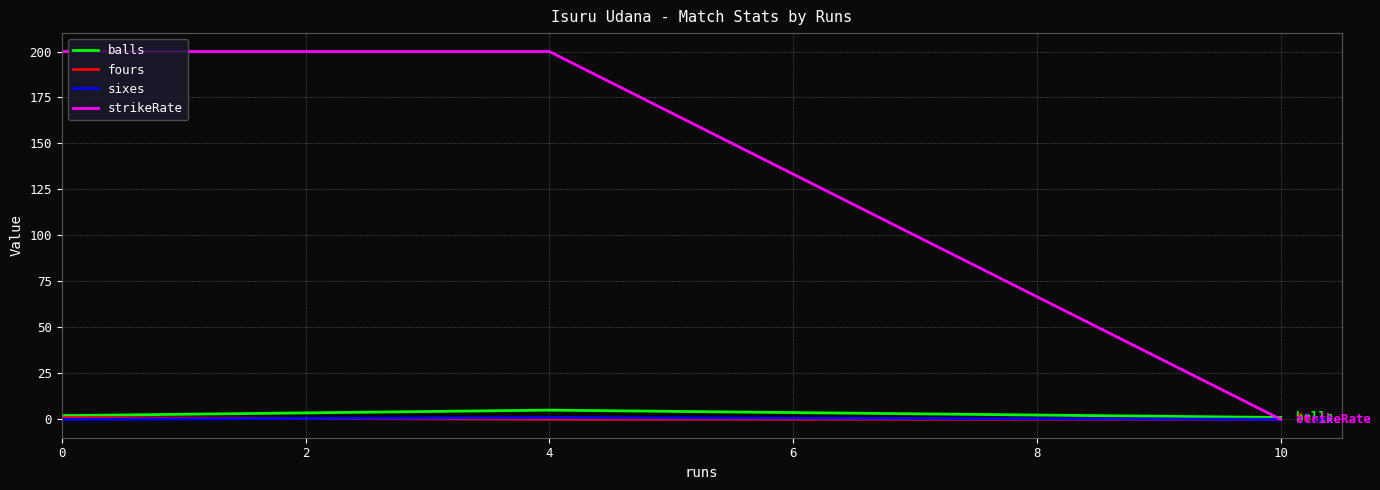

What is the greatest value displayed?

200